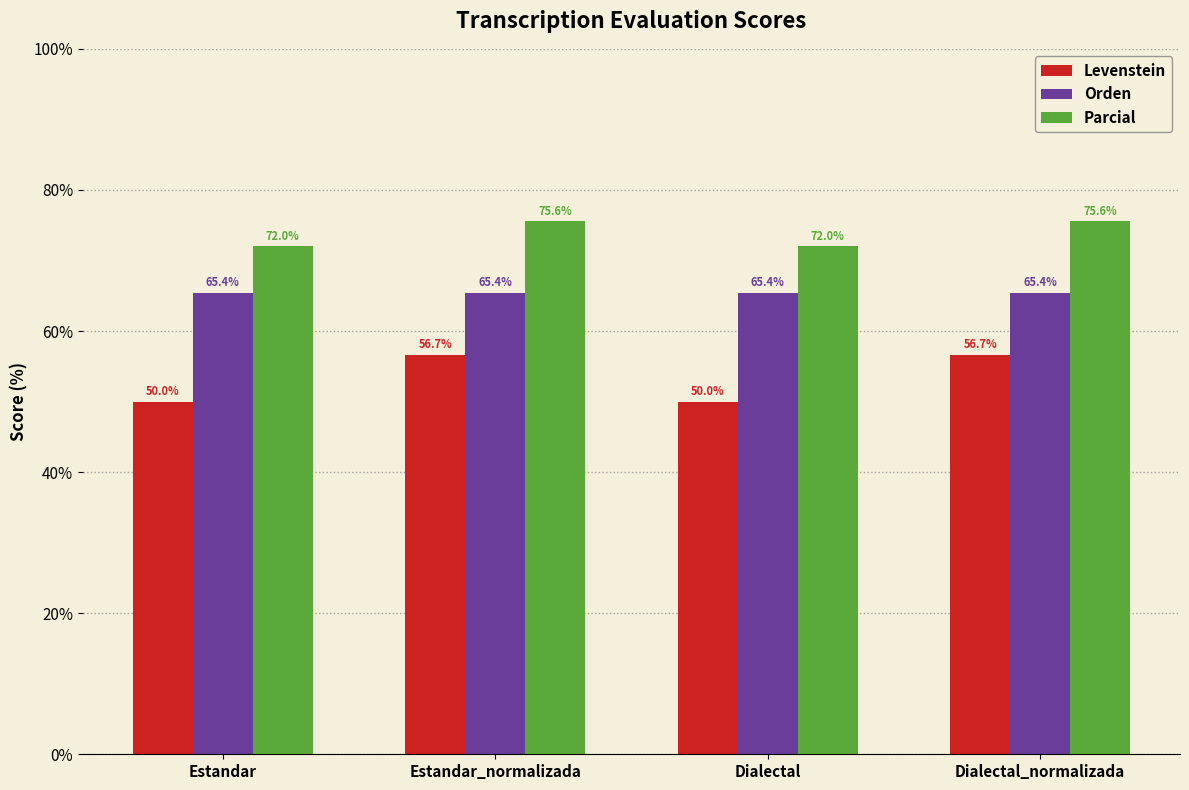

What is the average value of the Parcial series?

73.8